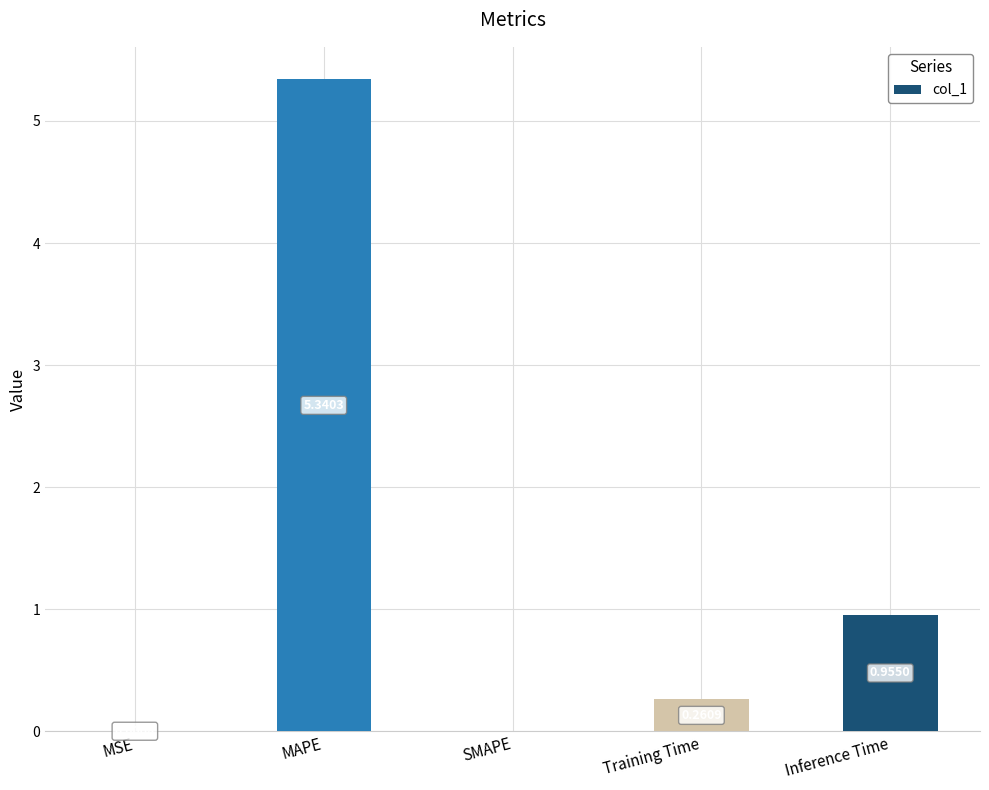

Which has a higher value, Training Time or Inference Time?

Inference Time